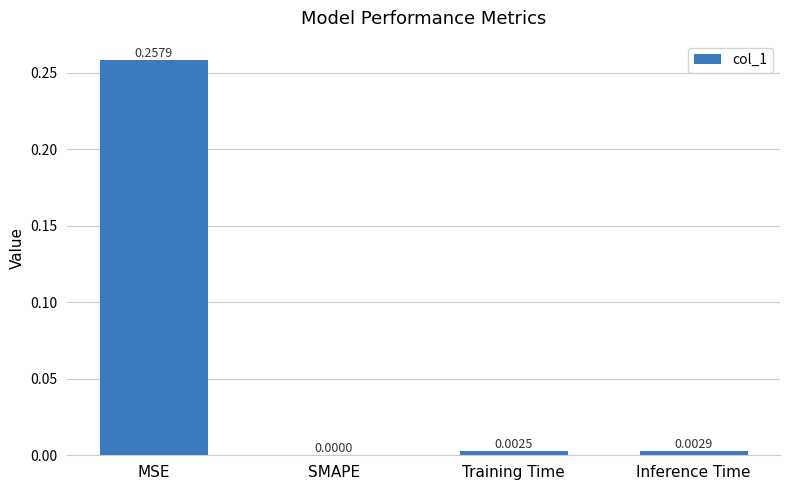

Between Inference Time and Training Time, which is larger?

Inference Time